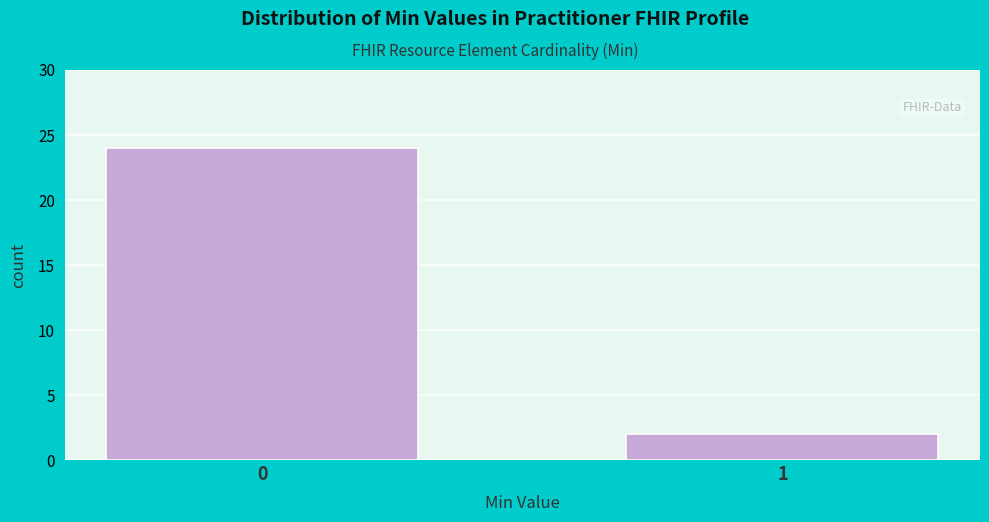

Reading left to right, transcribe all the data shown in this chart.

24	2